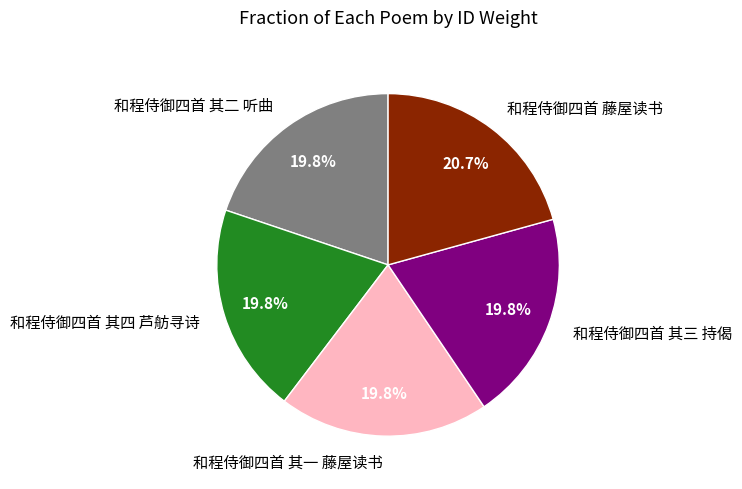

Which has a higher value, 和程侍御四首 其三 持偈 or 和程侍御四首 藤屋读书?

和程侍御四首 藤屋读书